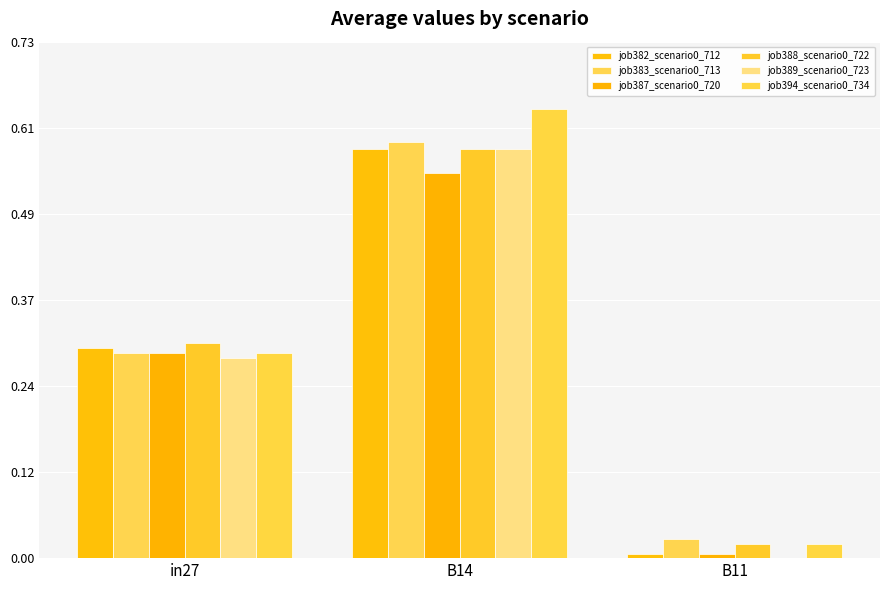

List the series in order of their peak value, highest first.

job394_scenario0_734, job383_scenario0_713, job382_scenario0_712, job388_scenario0_722, job389_scenario0_723, job387_scenario0_720